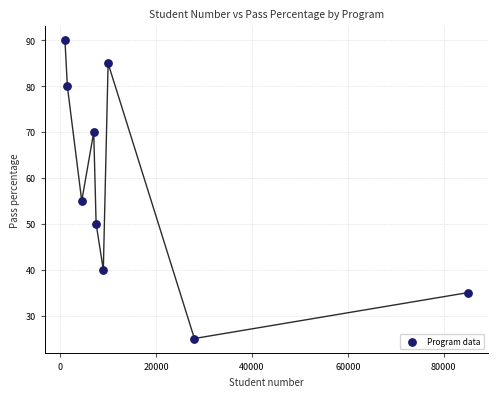

What is the range of X values (max minus min)?

84000